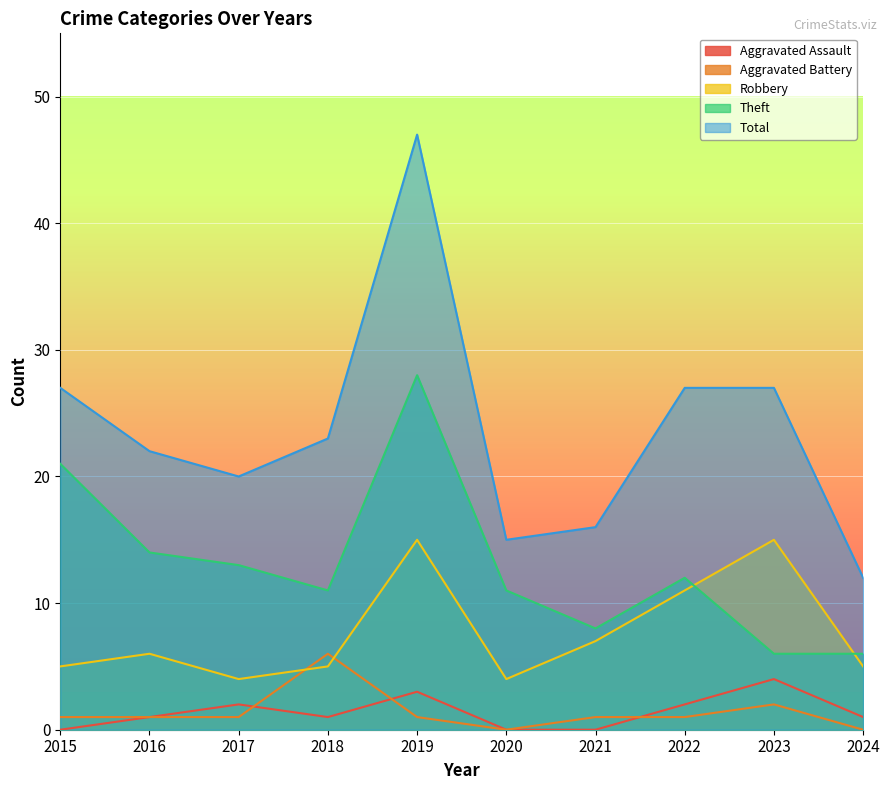

What is the difference between the Aggravated Battery values at 2018 and 2021?

5